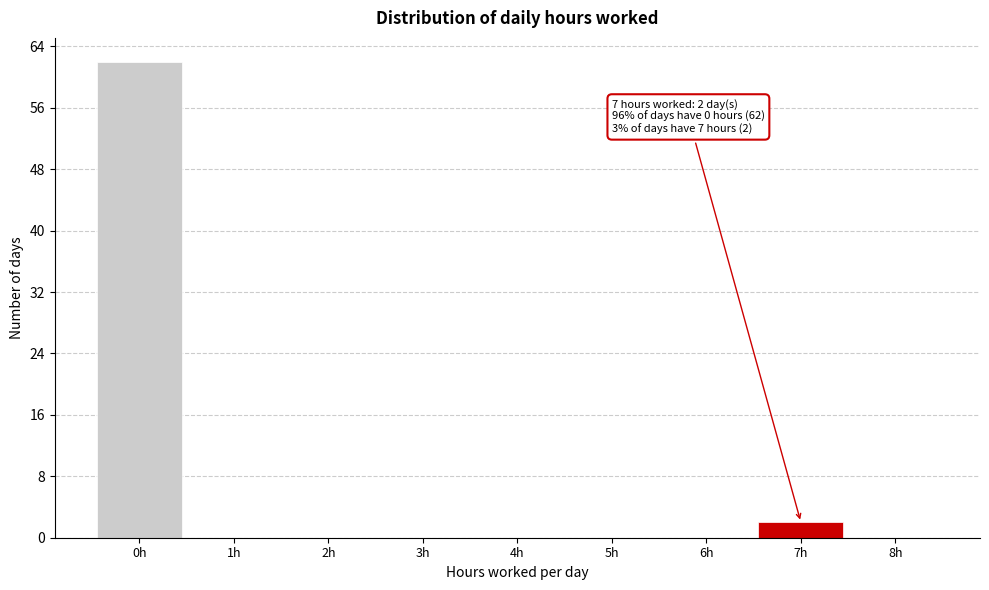

Reading left to right, extract all data points from this chart.

0h=62	1h=0	2h=0	3h=0	4h=0	5h=0	6h=0	7h=2	8h=0